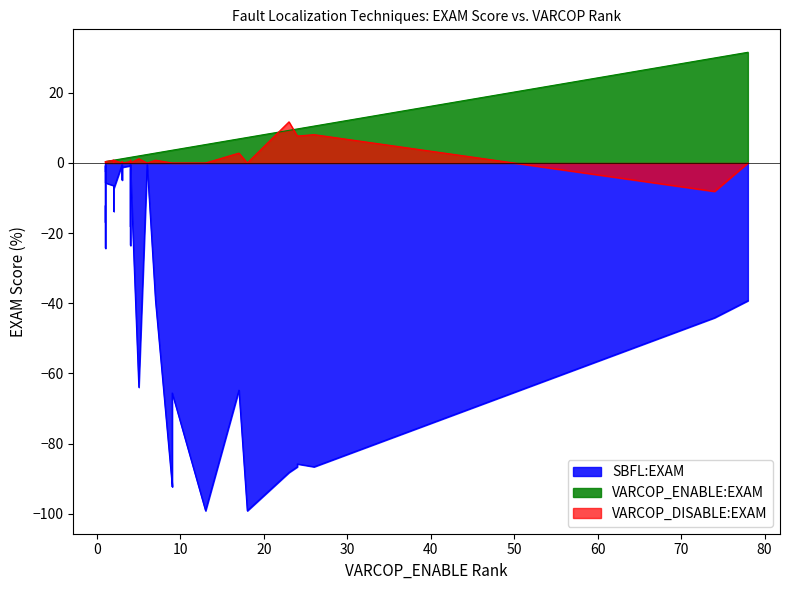

How many data points in SBFL:EXAM are less than 17?

18